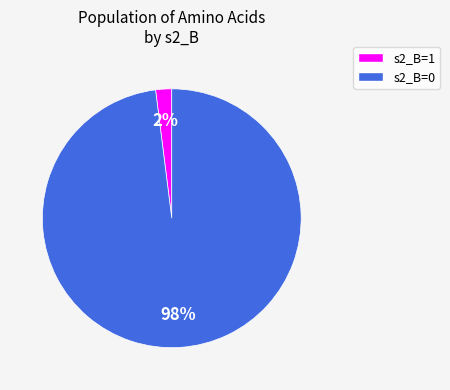

To the nearest percent, what portion does s2_B=0 represent?

98%